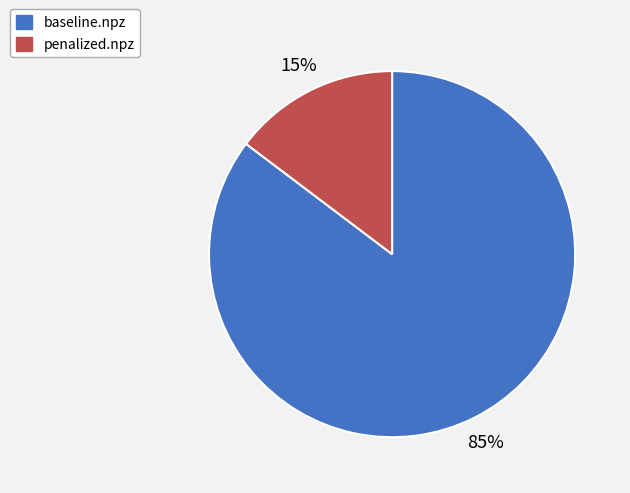

Rank the categories by value from lowest to highest.

penalized.npz, baseline.npz